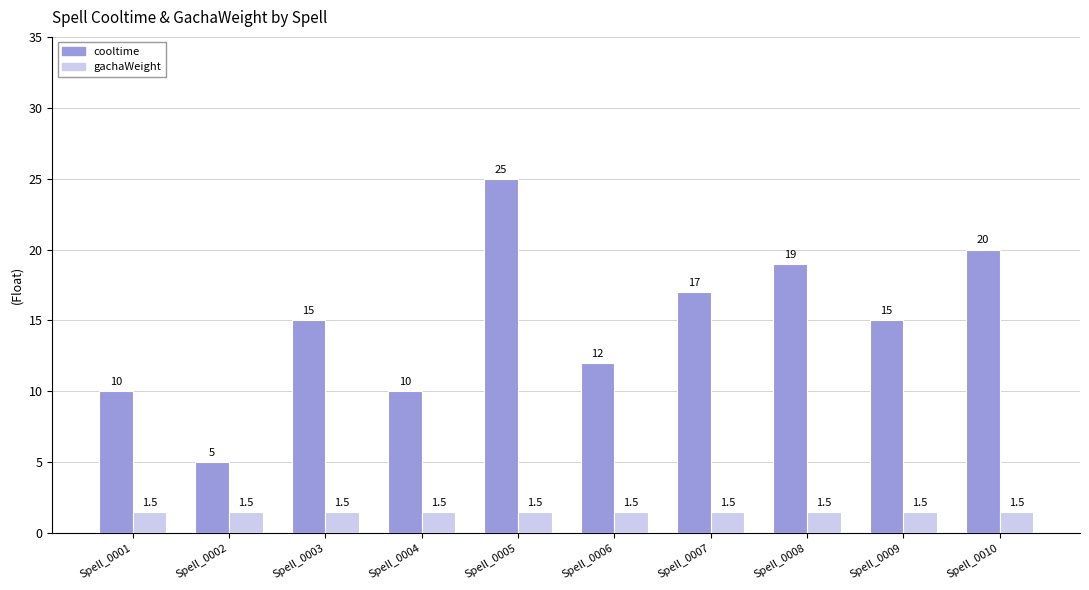

Reading left to right, extract all data points from this chart.

cooltime: 10.0	5.0	15.0	10.0	25.0	12.0	17.0	19.0	15.0	20.0
gachaWeight: 1.5	1.5	1.5	1.5	1.5	1.5	1.5	1.5	1.5	1.5